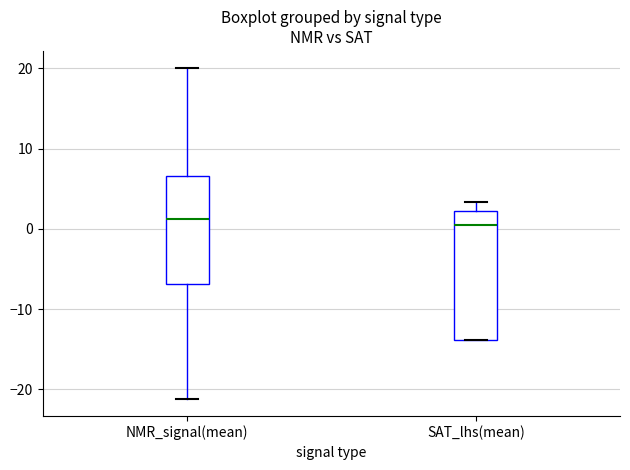

Reading left to right, read every box against the y-axis: the position of its median line, the range the box covers, and the ends of its whiskers. The values are not printed on the chart, so give them approximately, as read against the axis.

NMR_signal(mean): median 1, box -7 to 7, whiskers -21 to 20
SAT_lhs(mean): median 1, box -14 to 2, whiskers -14 to 3